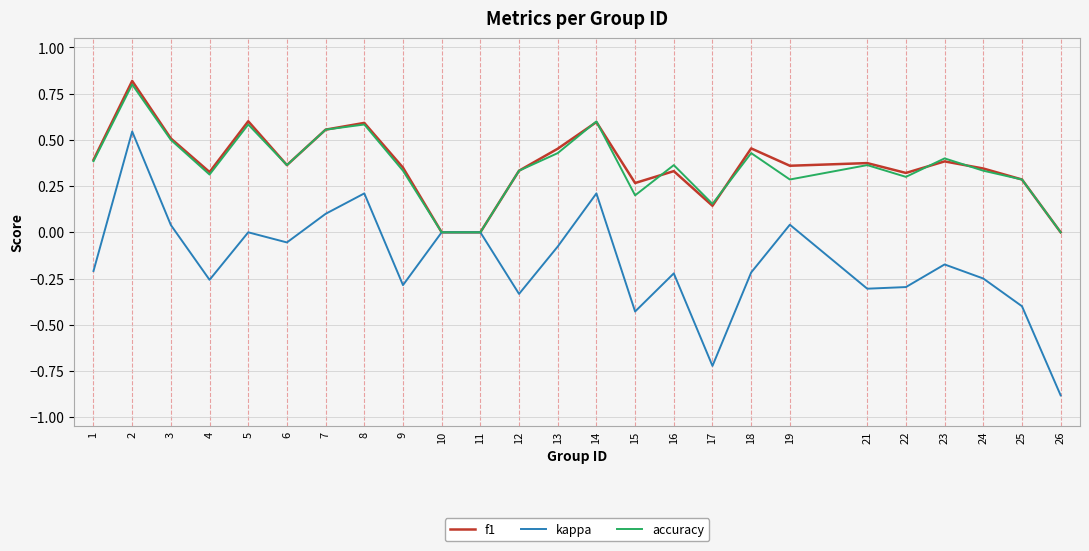

What is the maximum value shown in the chart?

0.8